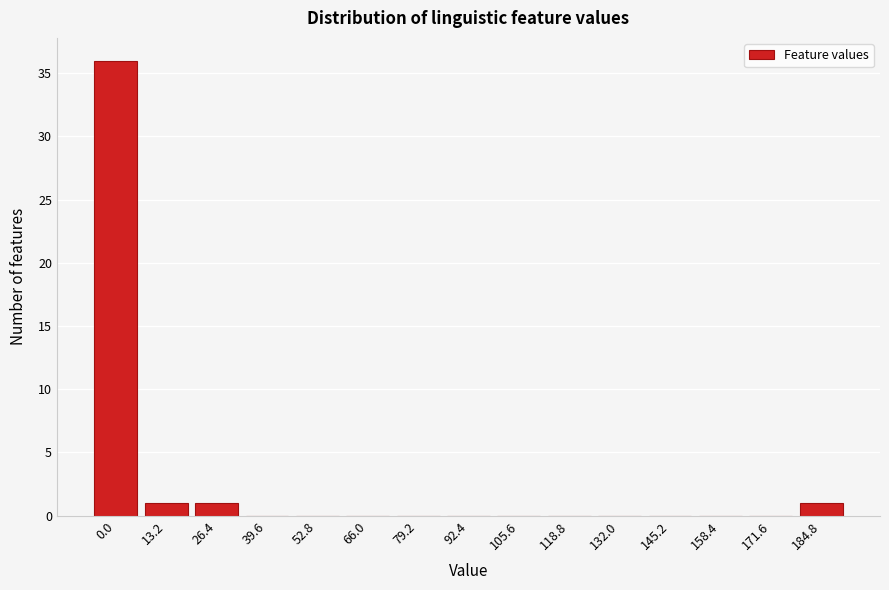

Reading right to left, transcribe all the data shown in this chart.

184.8=1	171.6=0	158.4=0	145.2=0	132.0=0	118.8=0	105.6=0	92.4=0	79.2=0	66.0=0	52.8=0	39.6=0	26.4=1	13.2=1	0.0=36